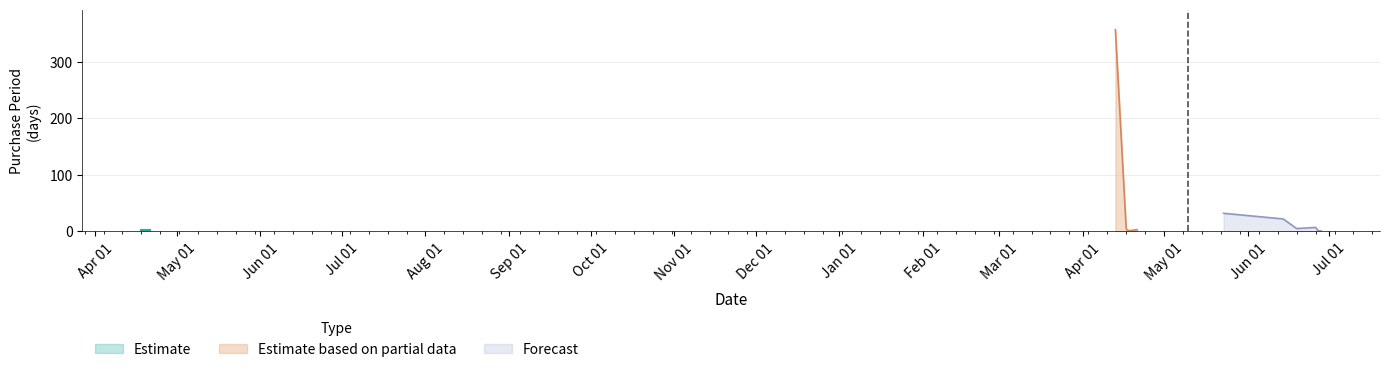

At which category does the data reach its first local peak?

2017-04-13